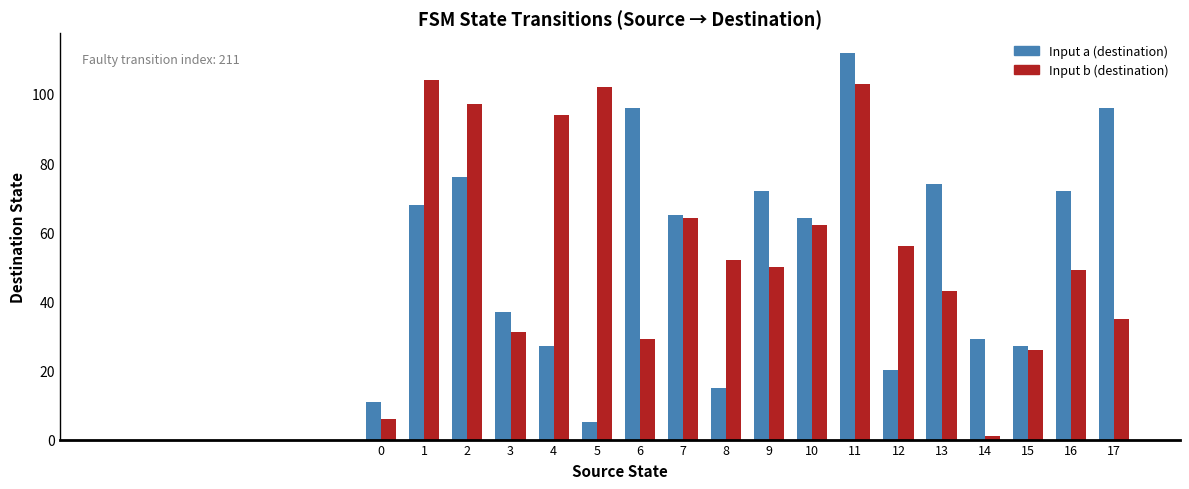

What value does the Input b (destination) series have at 5, to the nearest 50?

100